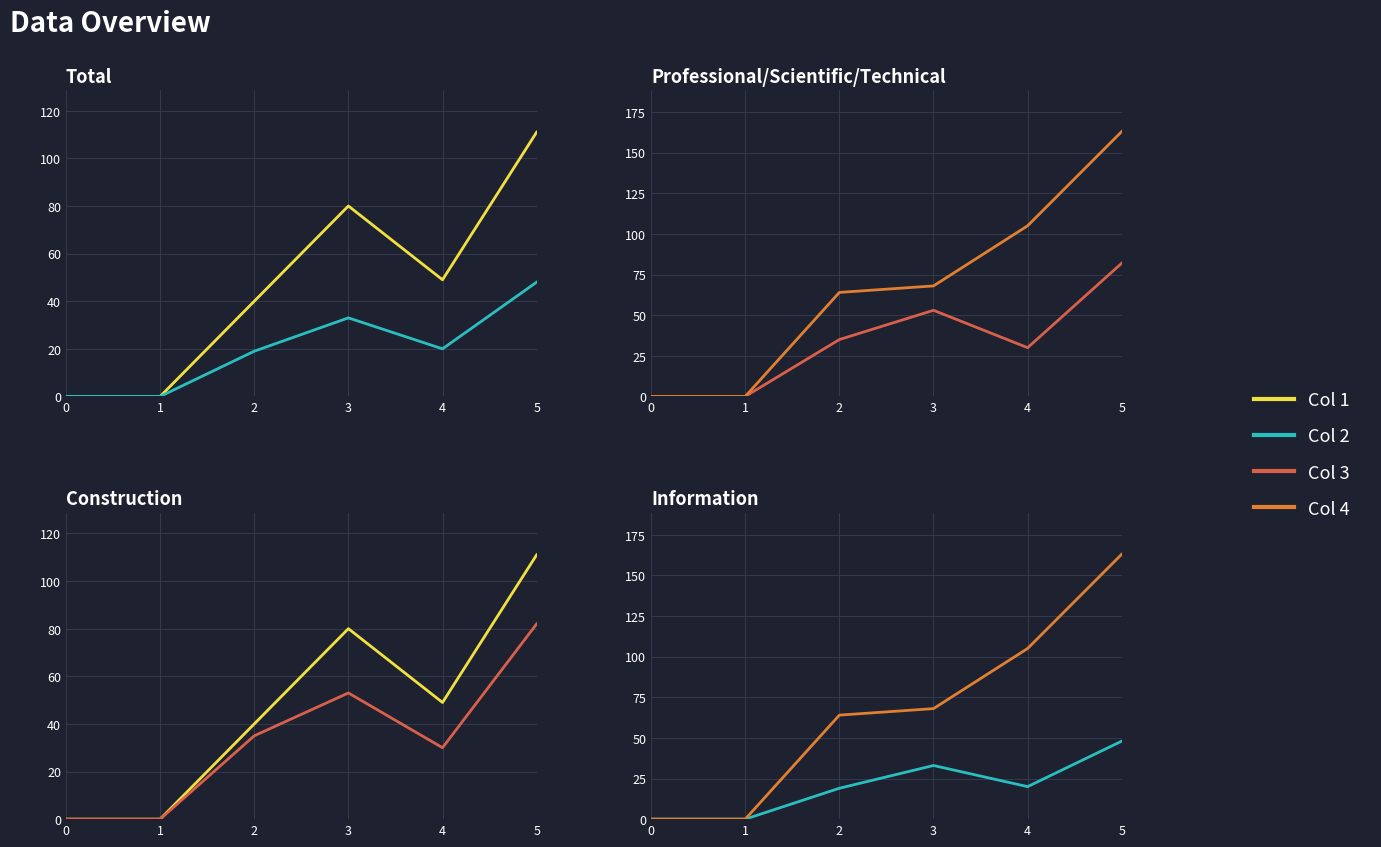

Rank the series by their maximum value, from lowest to highest.

Col 2, Col 3, Col 1, Col 4